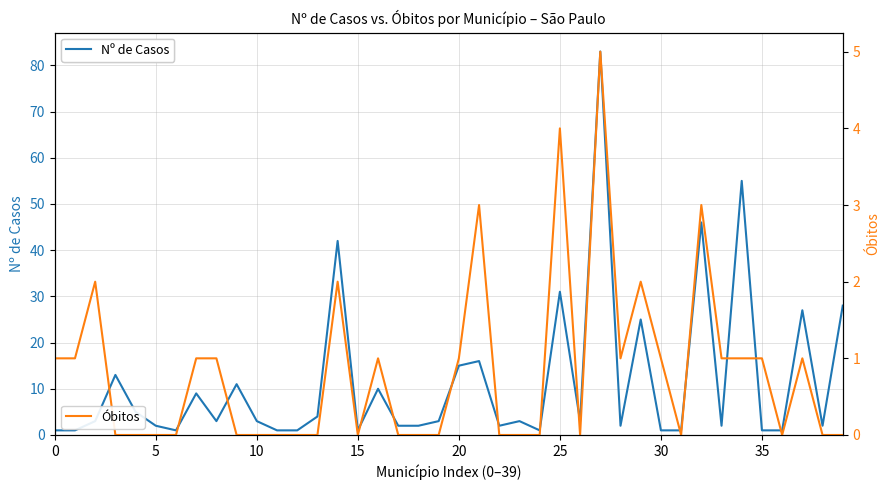

Which series changed the most between 15 and 18?

Nº de Casos